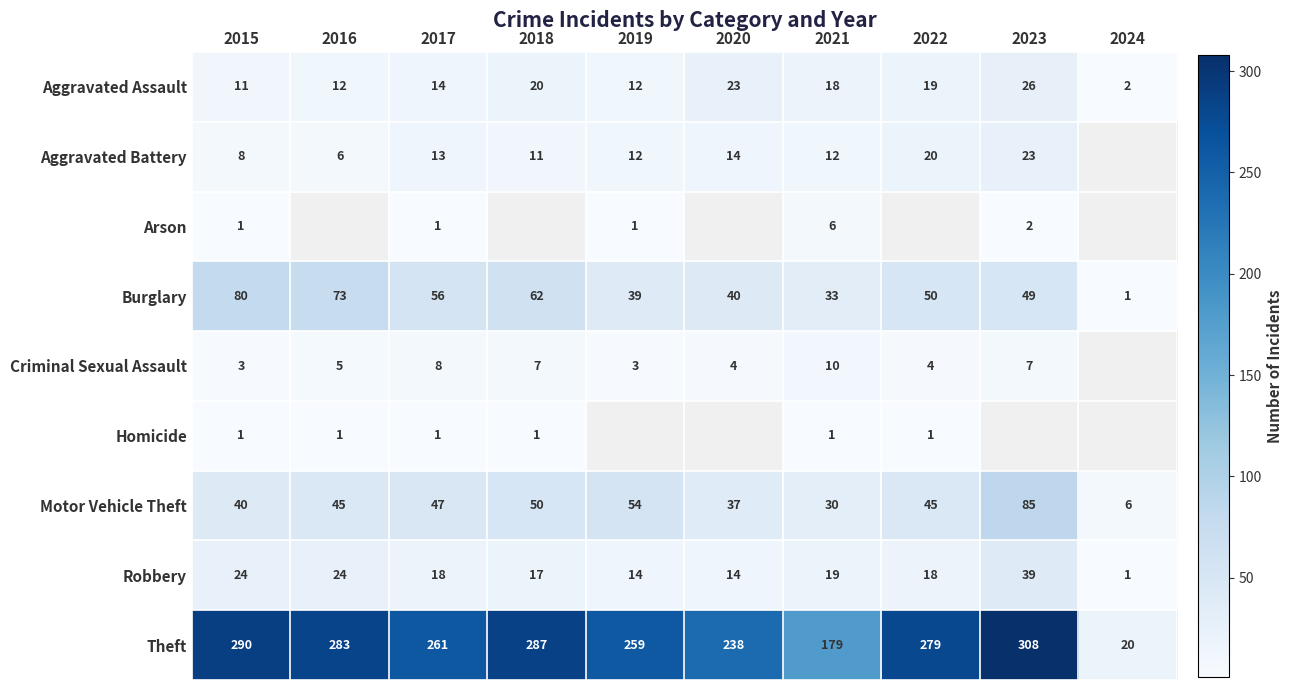

What is the highest value of the Aggravated Assault series?

26